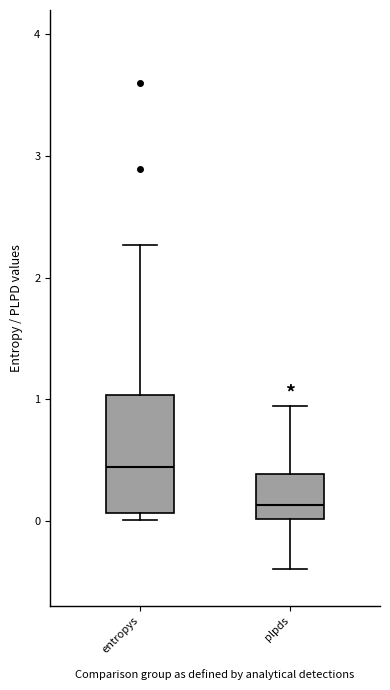

Which box is the tallest, from its lower edge to its upper edge?

entropys